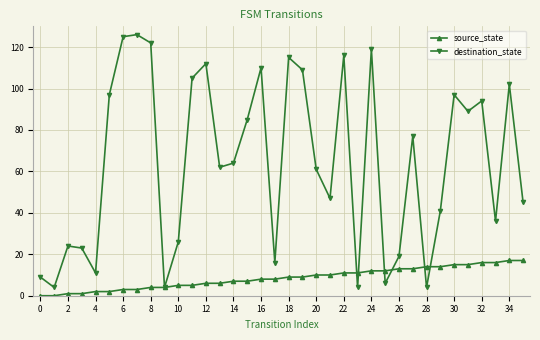

What are all the series names shown in the legend?

source_state, destination_state